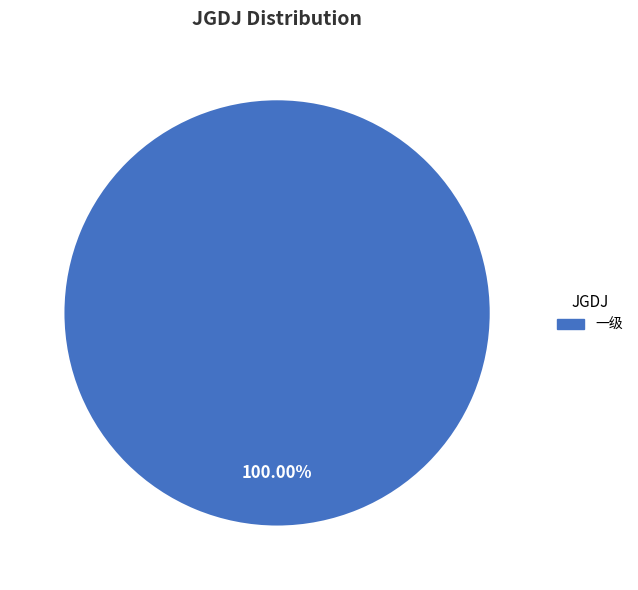

Which category accounts for the majority?

一级